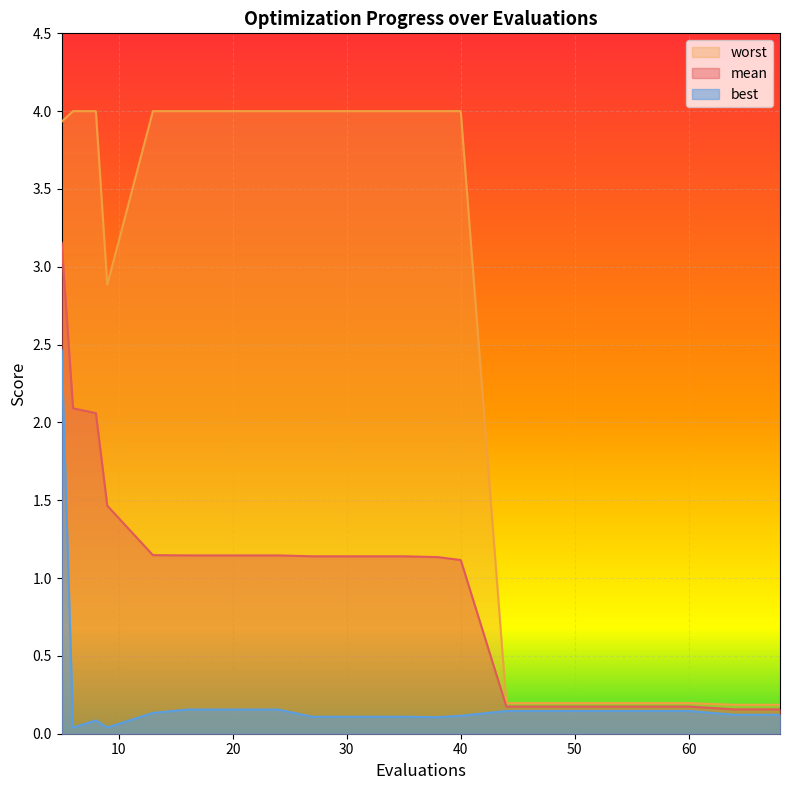

Between 6 and 68, which series saw the biggest shift?

worst